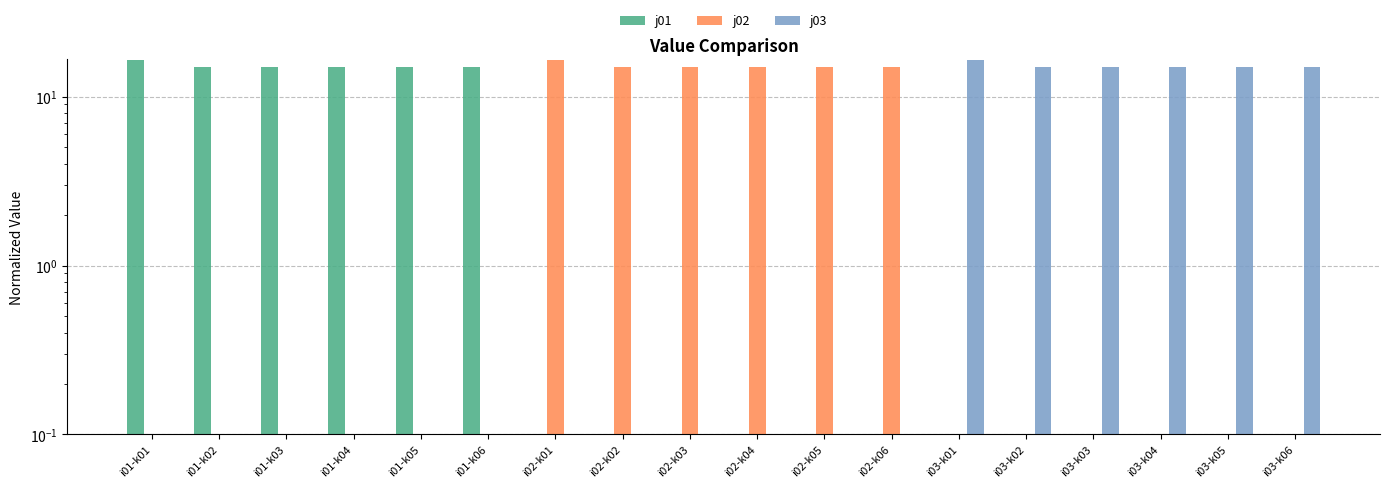

What is the difference between the highest and lowest values at i01-k01?

16.5